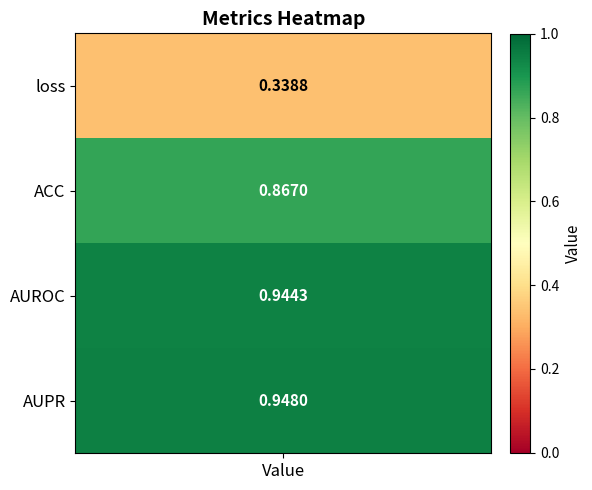

Between loss and ACC, which is larger?

ACC